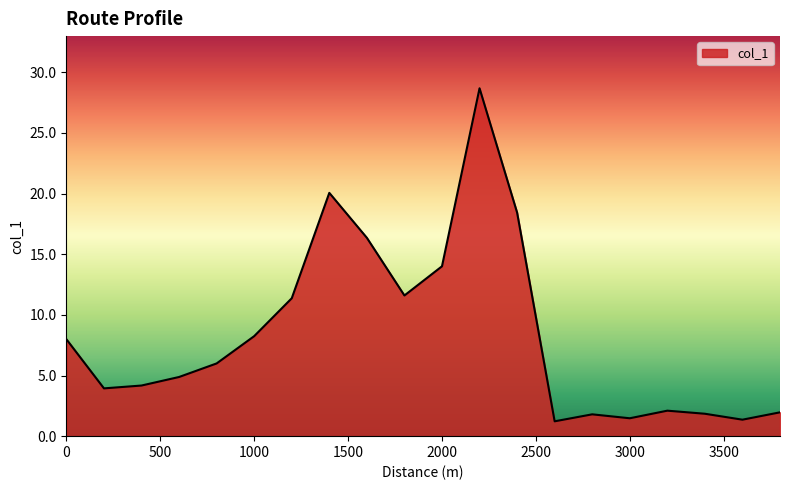

What is the difference between the maximum and minimum values?

27.5